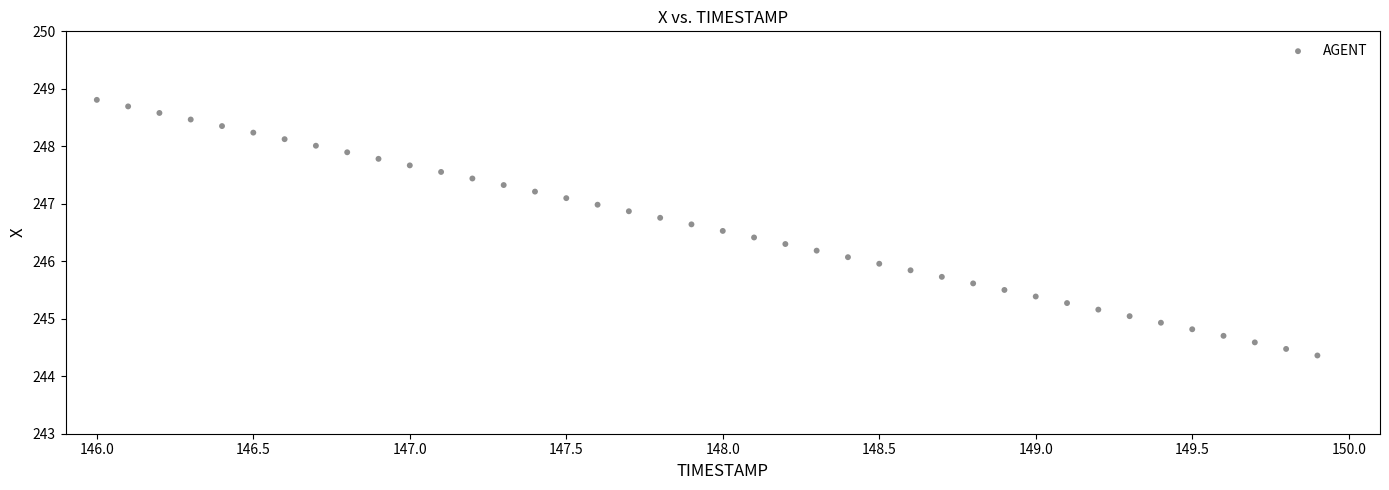

What is the range of Y values (max minus min)?

4.4